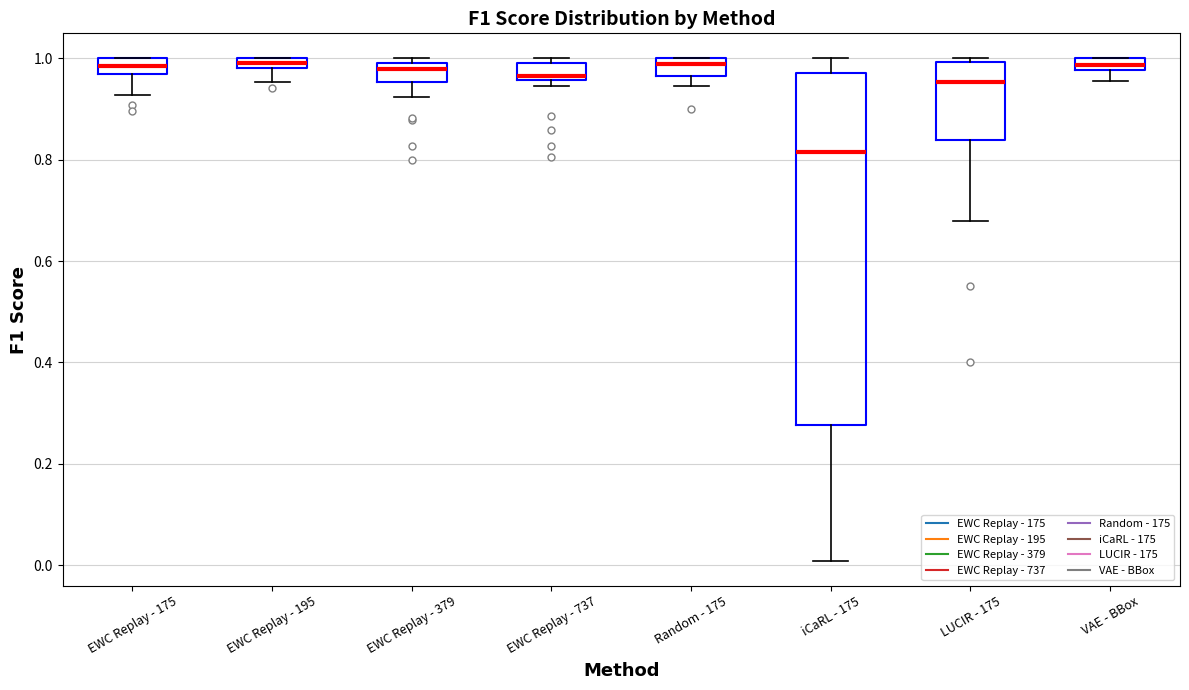

Where is the lower edge of the box for iCaRL - 175 on the y-axis? The values are not printed on the chart, so give them approximately, as read against the axis.

0.28